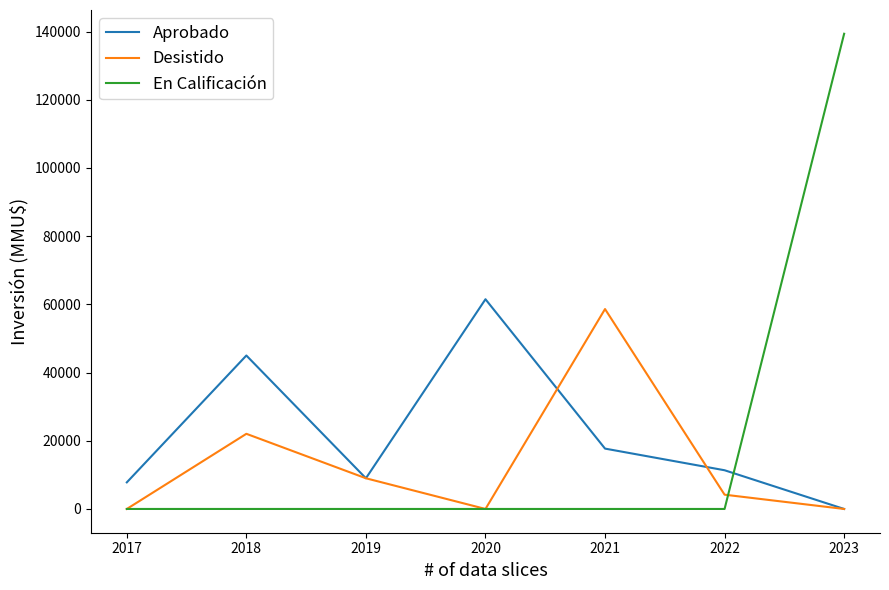

What is the spread (max minus min) of values at 2021?

58624